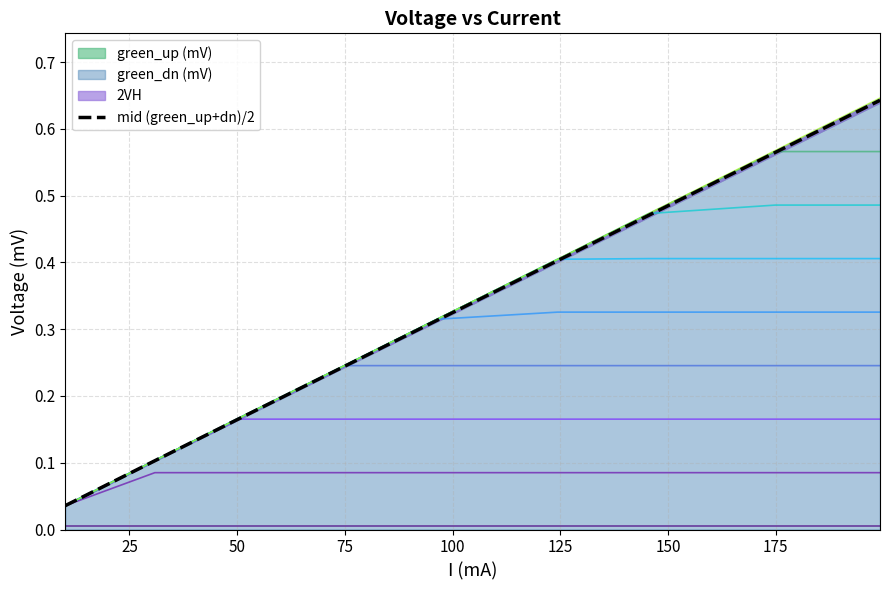

Reading left to right, what are all the values shown in this chart?

0.0	0.1	0.2	0.2	0.3	0.4	0.5	0.6	0.6